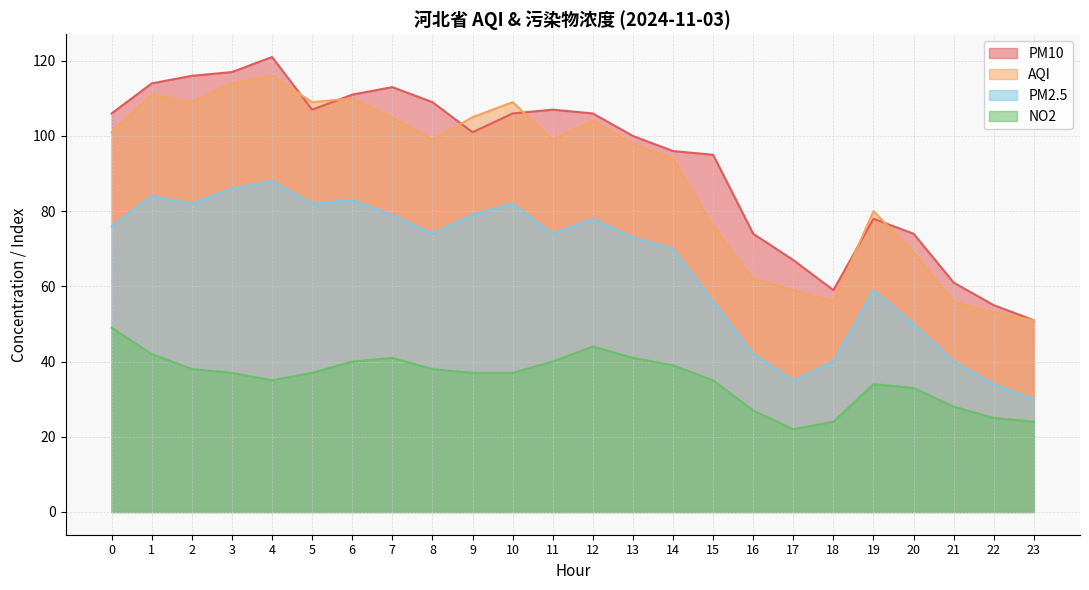

How many lines are shown in the chart?

4